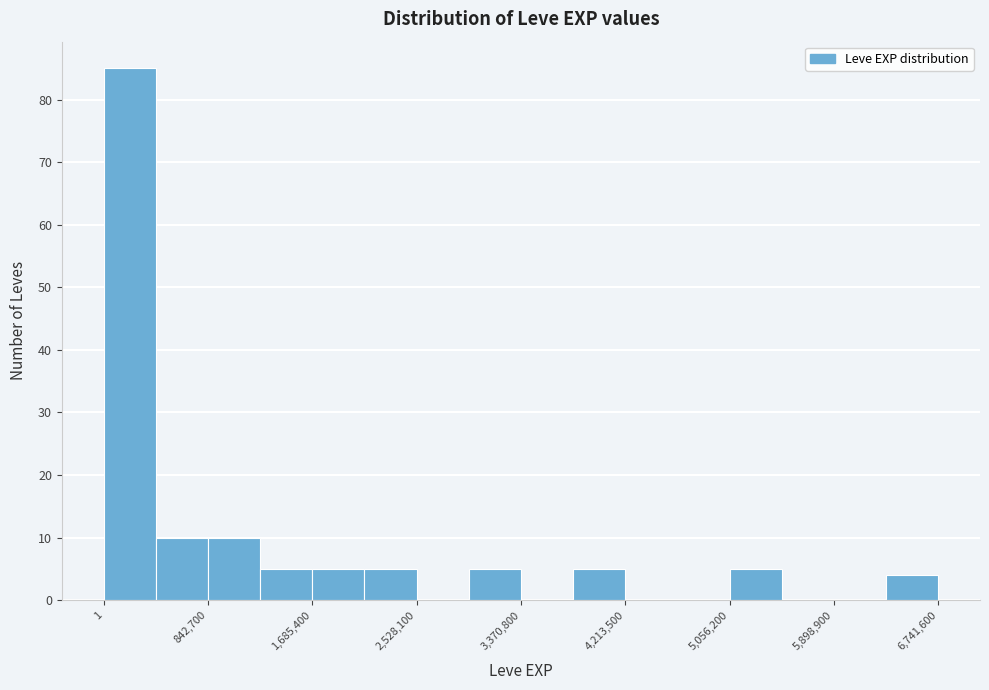

How tall is the bar that spans 2100000 to 2500000 on the x-axis? Neither the bar edges nor the heights are printed on the chart, so give them approximately, as read against the axes.

5